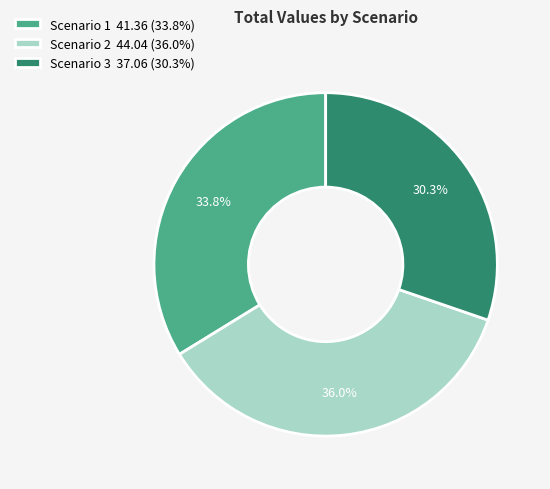

Rank the categories by value from lowest to highest.

Scenario 3, Scenario 1, Scenario 2